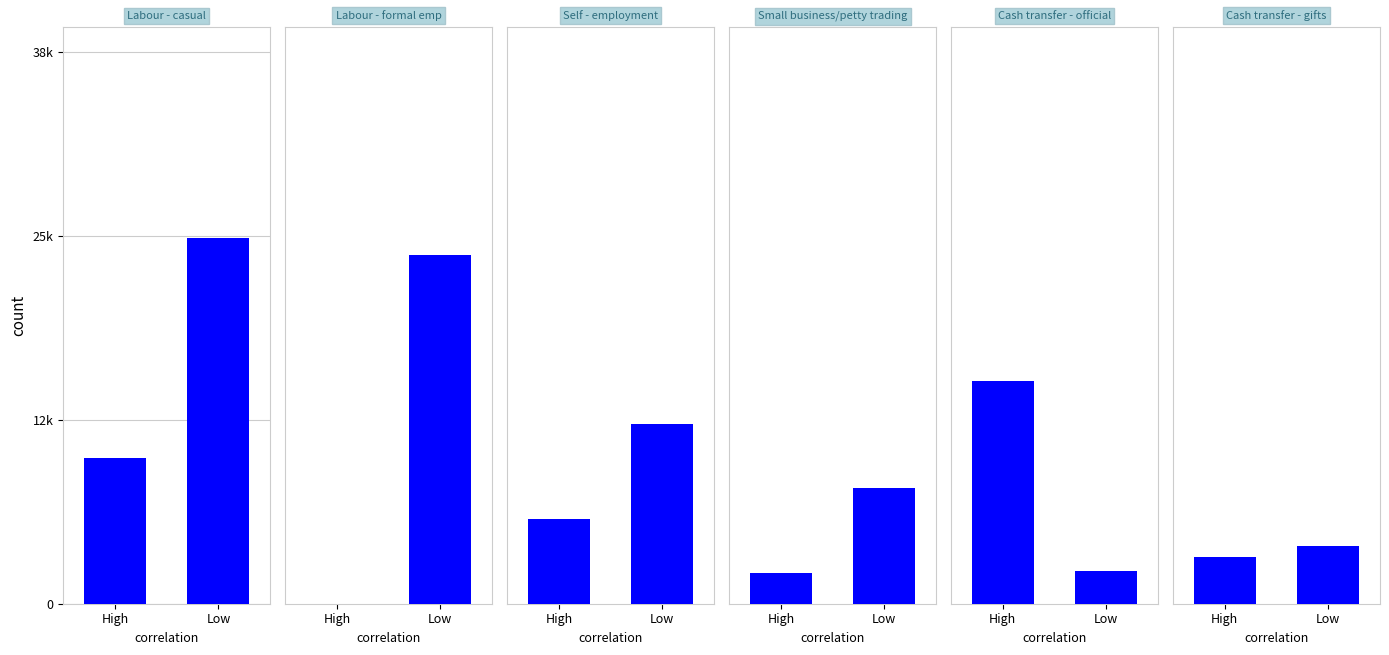

Reading left to right, list all the values displayed in this chart.

Labour - casual: High=10094.8	Low=25304.6
Labour - formal emp: High=0.0	Low=24131.8
Self - employment: High=5863.8	Low=12422.2
Small business/petty trading: High=2120.0	Low=7983.8
Cash transfer - official: High=15408.3	Low=2291.4
Cash transfer - gifts: High=3220.6	Low=4014.4